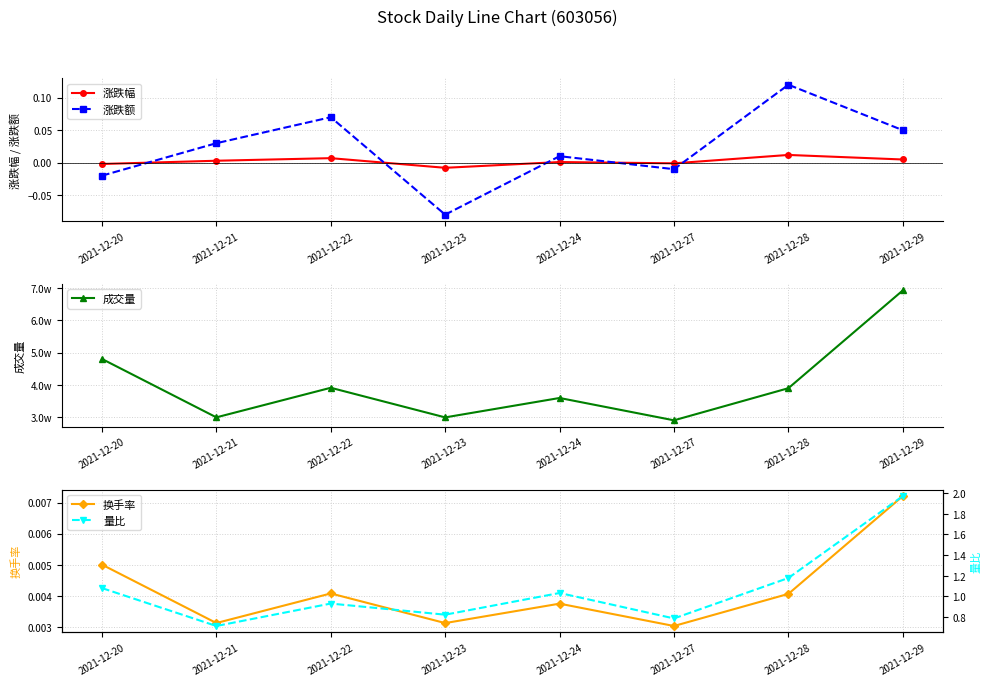

Count the number of categories in the chart.

8